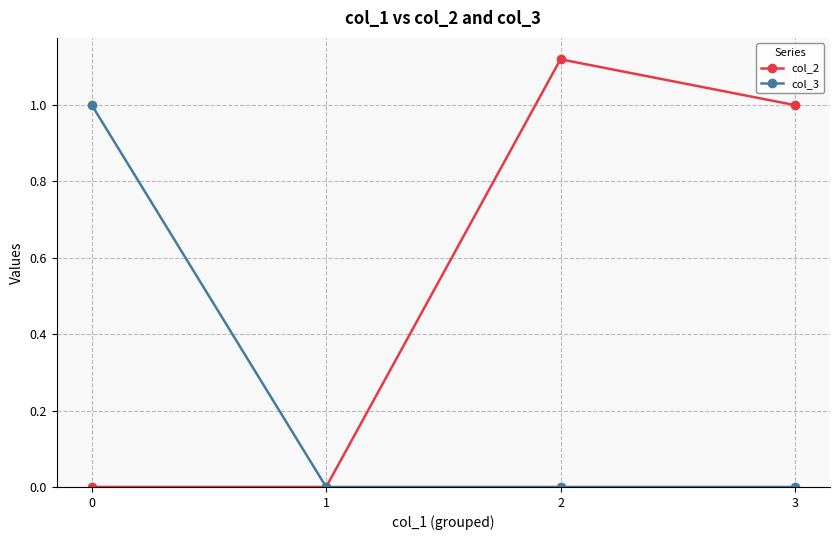

Is it true that col_3 equals 0.0 at 1?

True